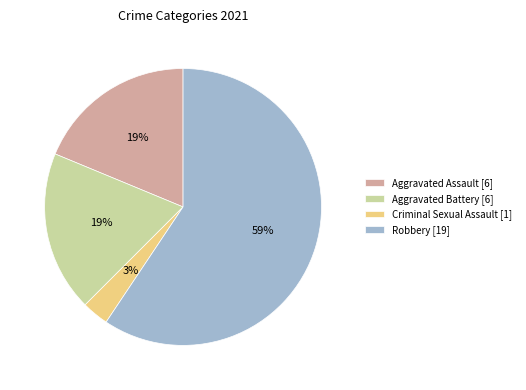

Does Aggravated Assault [6] account for over 50% of the chart?

No